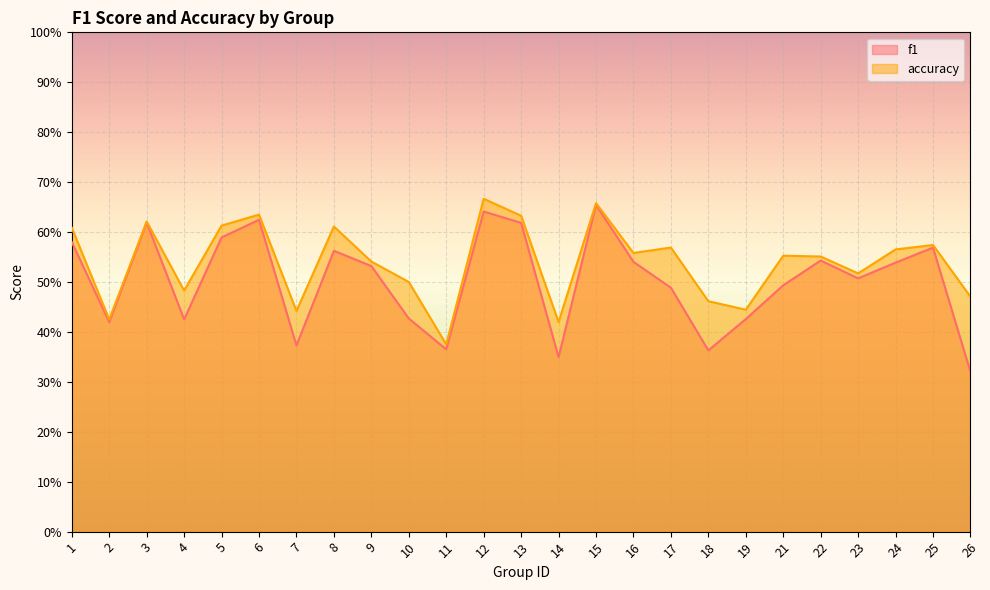

At how many categories does at least one series exceed 0?

25